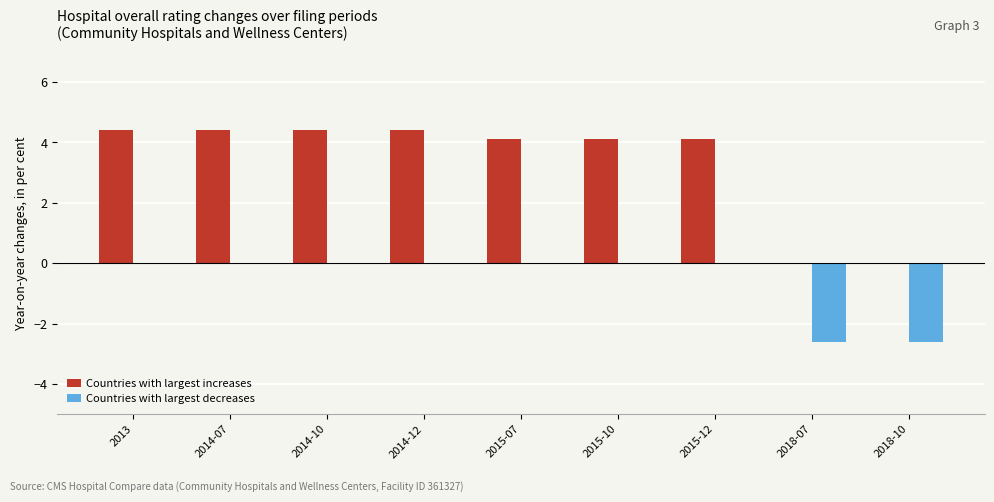

What is the greatest value displayed?

4.4